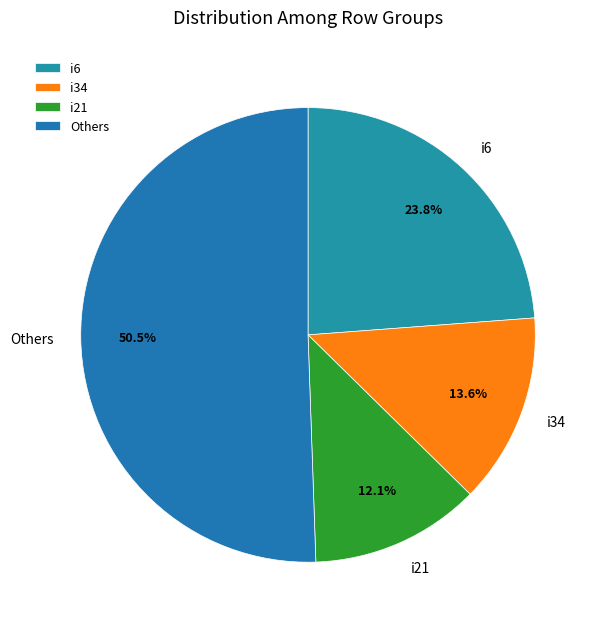

Which has a higher value, i34 or i21?

i34